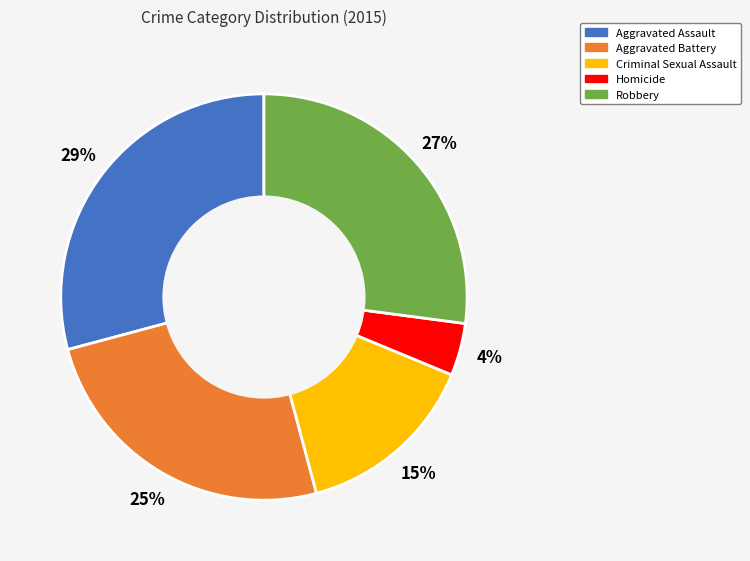

Does Aggravated Battery represent more than half of the total?

No